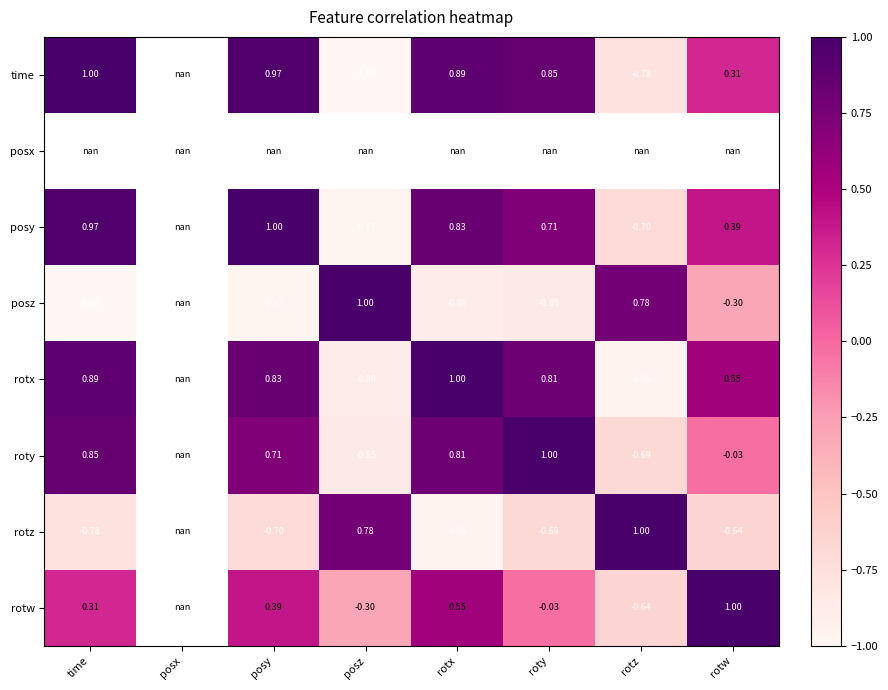

Is the value of rotw at rotw greater than the value of posy at rotw?

Yes